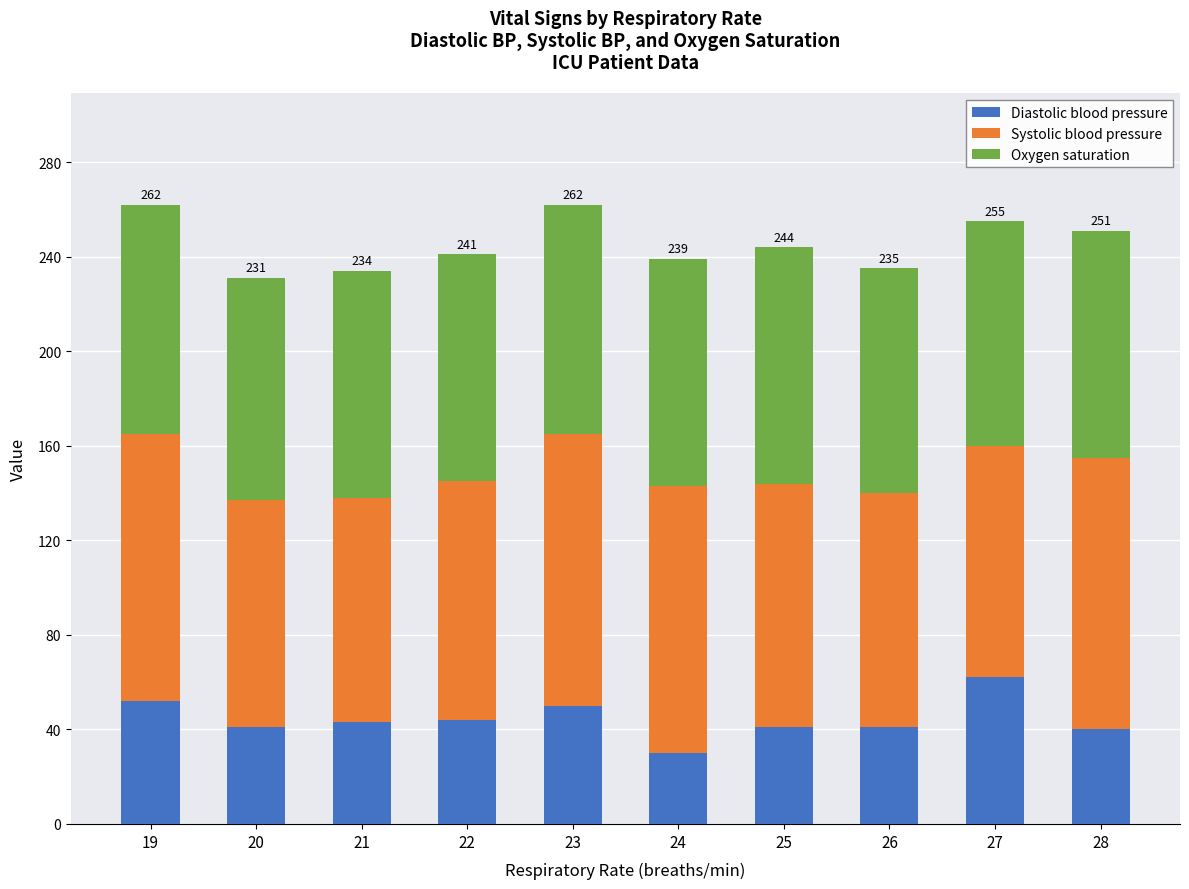

What is the maximum value for Diastolic blood pressure?

62